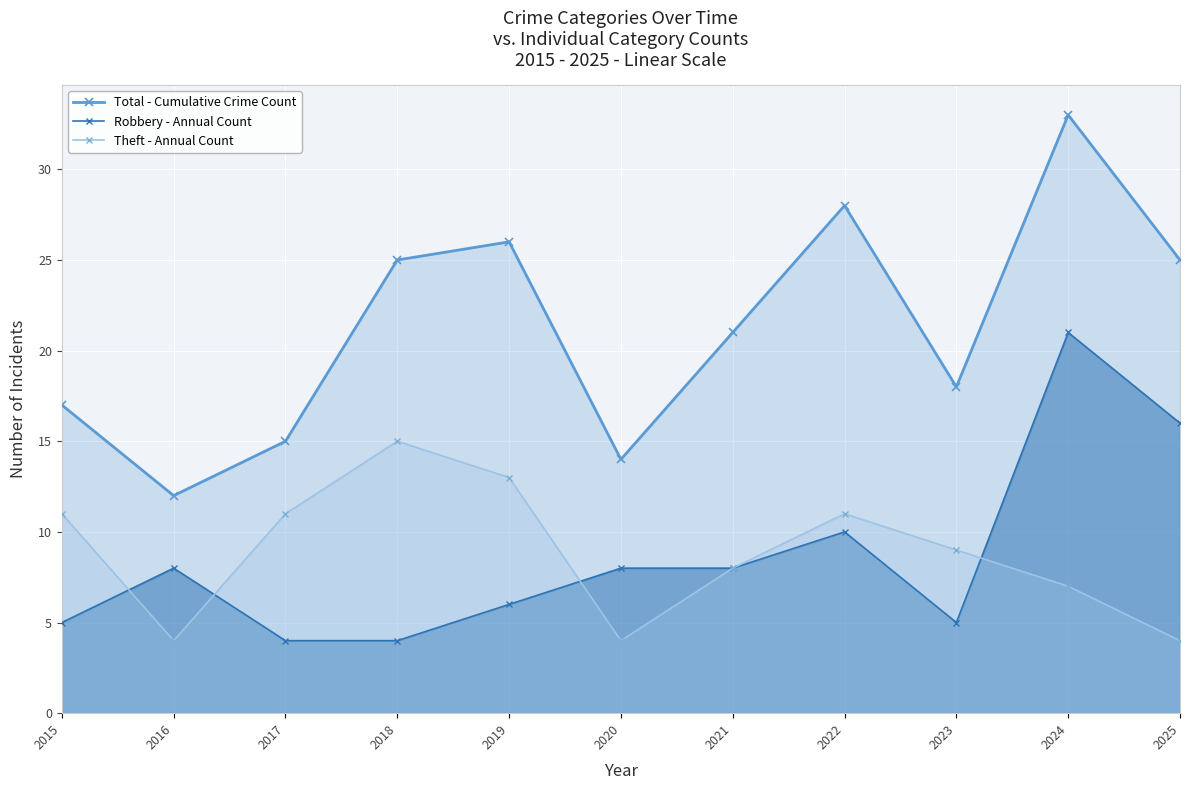

How many values in the Robbery - Annual Count series are below 8?

5